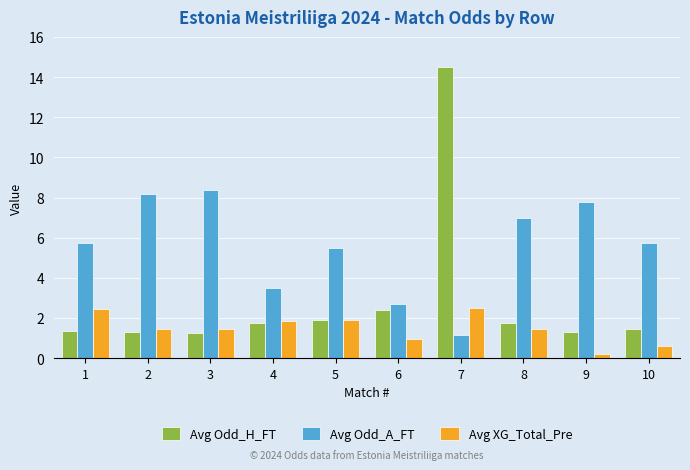

What is the approximate value of Avg Odd_H_FT at 5?

1.9